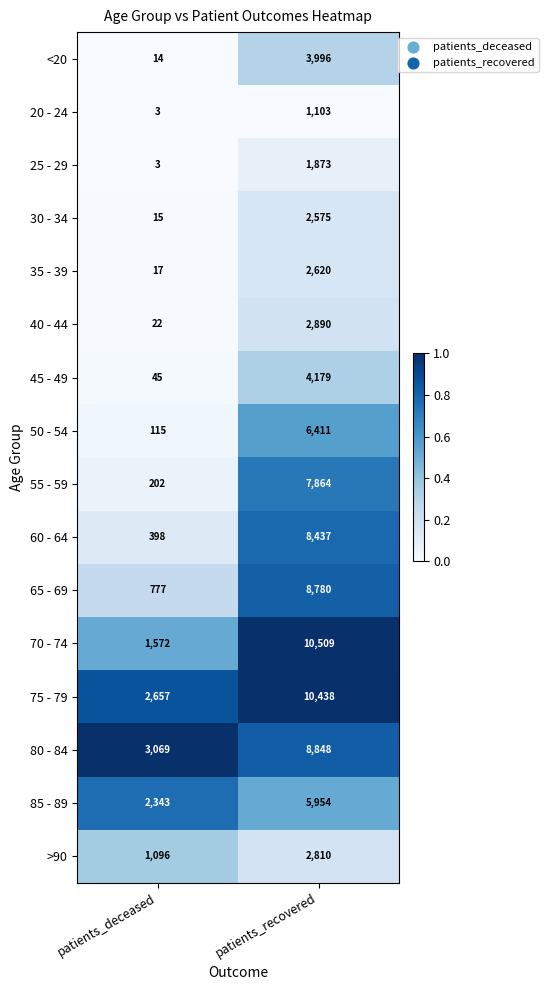

The value of 65 - 69 at patients_recovered is 8780. True or false?

True